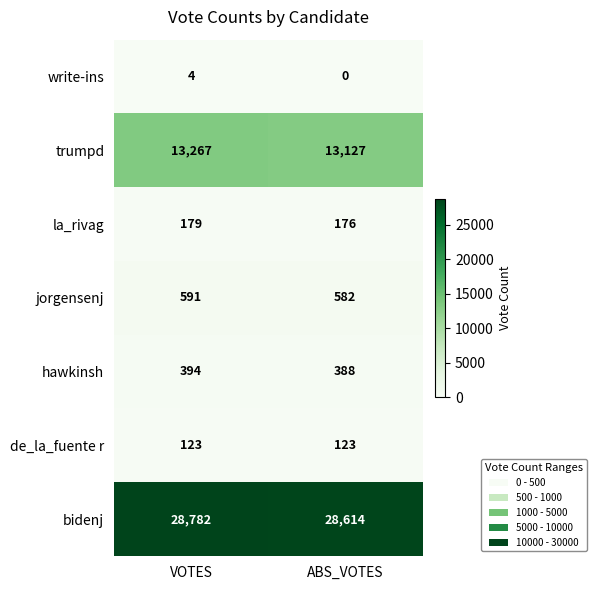

Rank the series at VOTES from lowest to highest value.

write-ins, de_la_fuente r, la_rivag, hawkinsh, jorgensenj, trumpd, bidenj